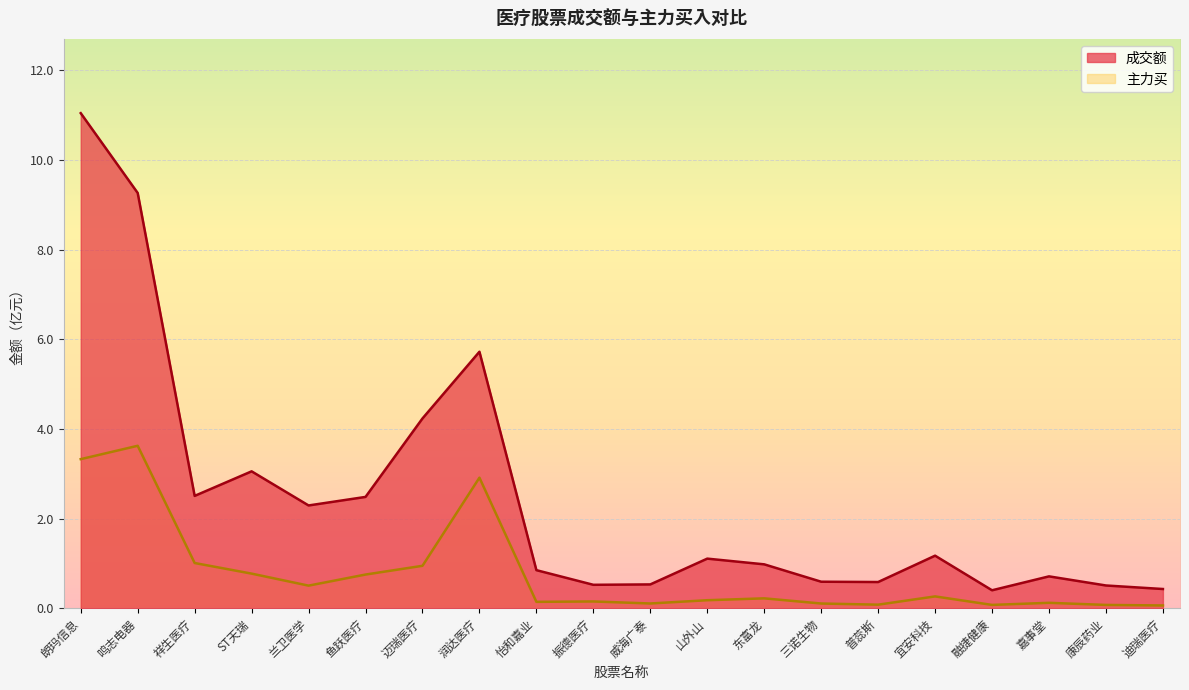

What is the difference between the maximum and second lowest values in the 主力买 series?

3.6